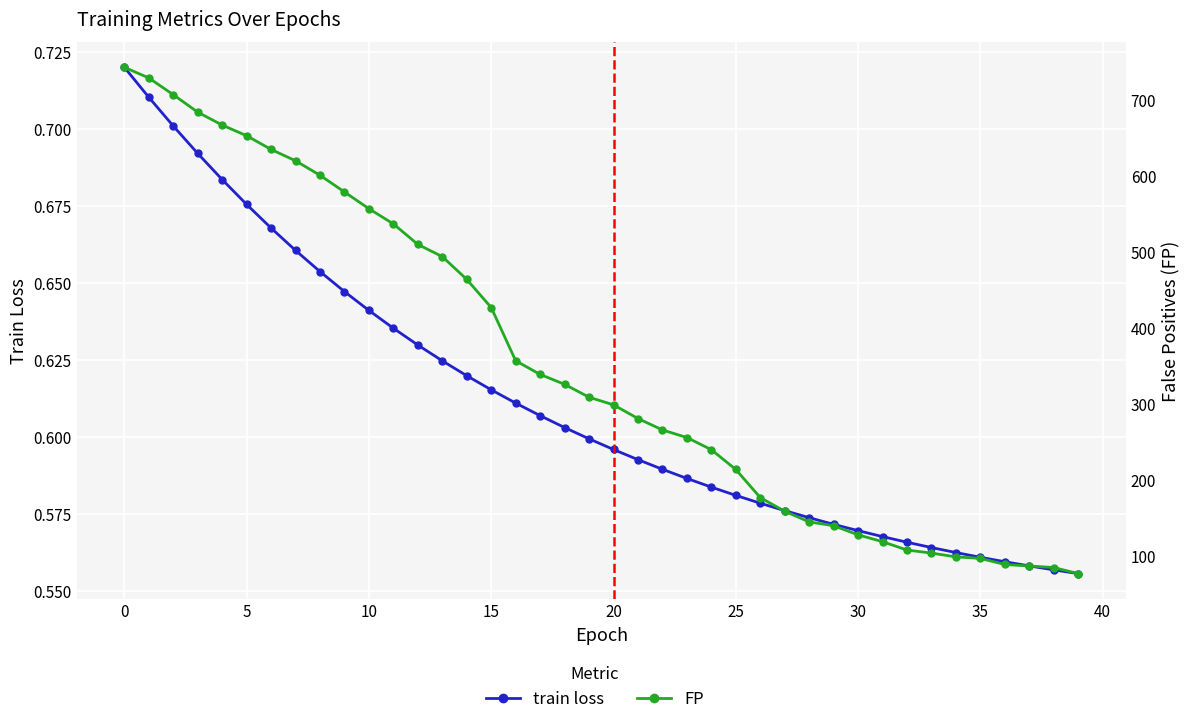

At 0, list the series in order from largest to smallest.

FP, train loss